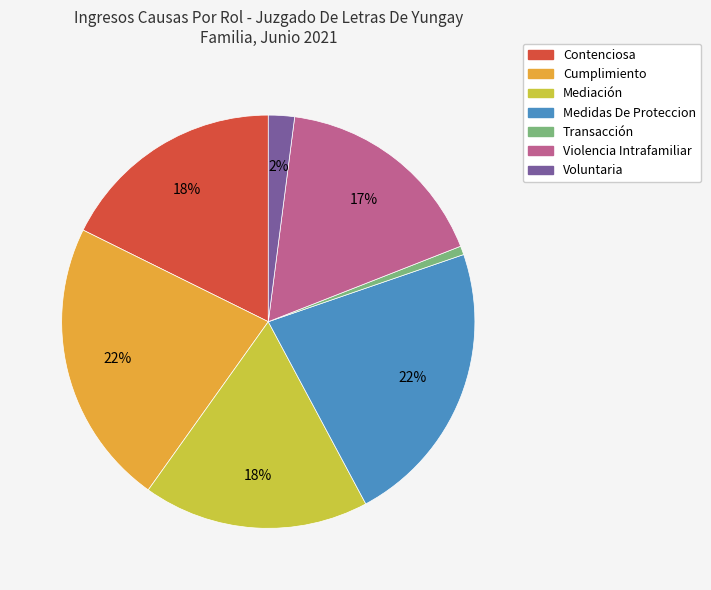

Is the sum of Cumplimiento and Mediación greater than half?

No